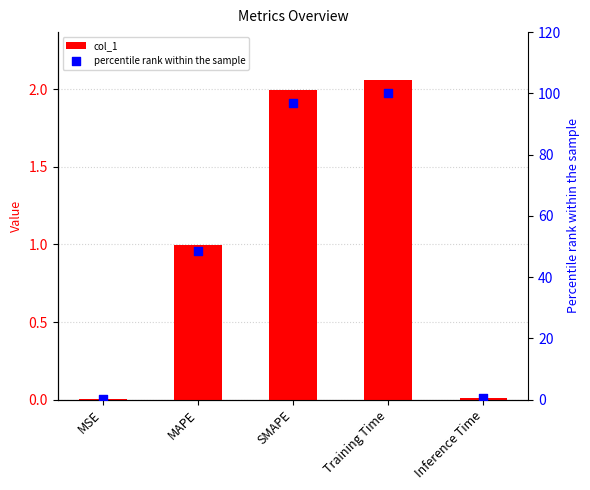

Which series has the widest spread of Y values?

percentile rank within the sample